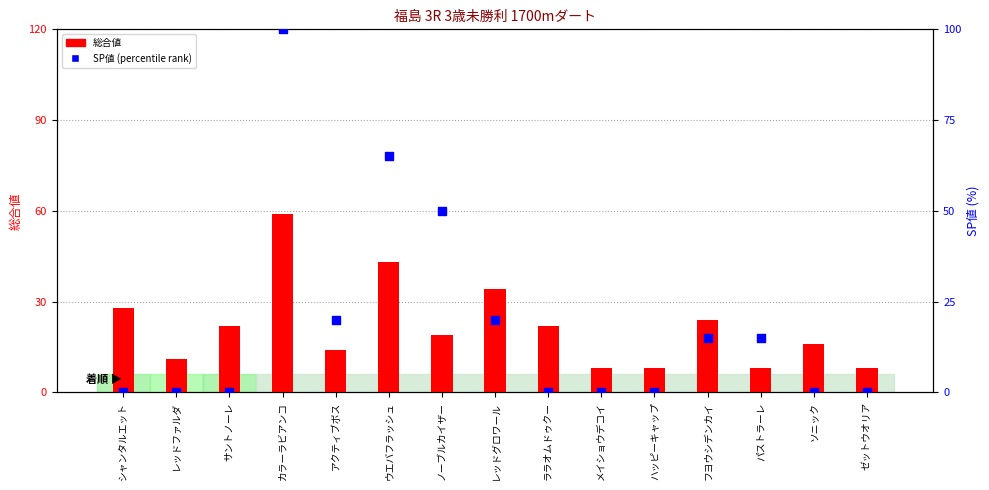

Is the value of 総合値 at ノーブルカイザー greater than the value of SP値 (percentile rank) at ハッピーキャップ?

Yes